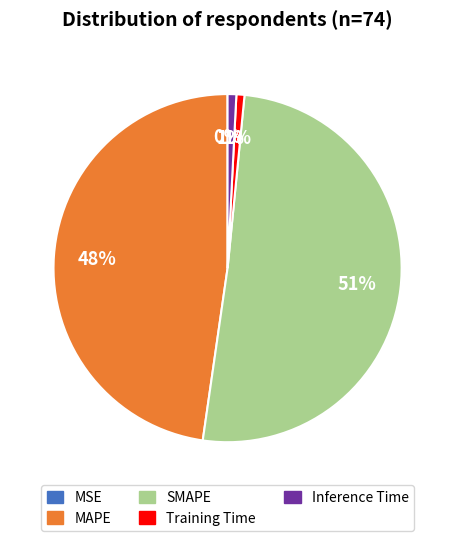

To the nearest percent, what is the average slice percentage?

20%